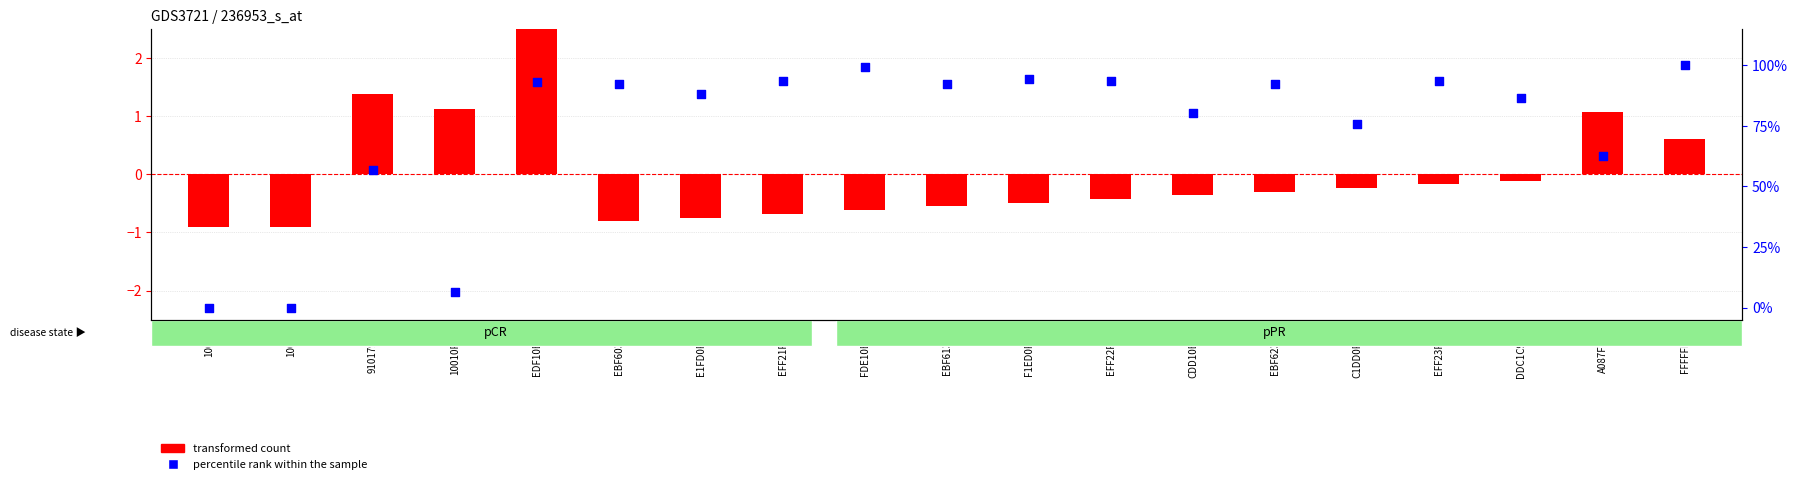

Is the value of percentile rank within the sample at E1FD0F4C greater than the value of transformed count at 9101792E?

Yes